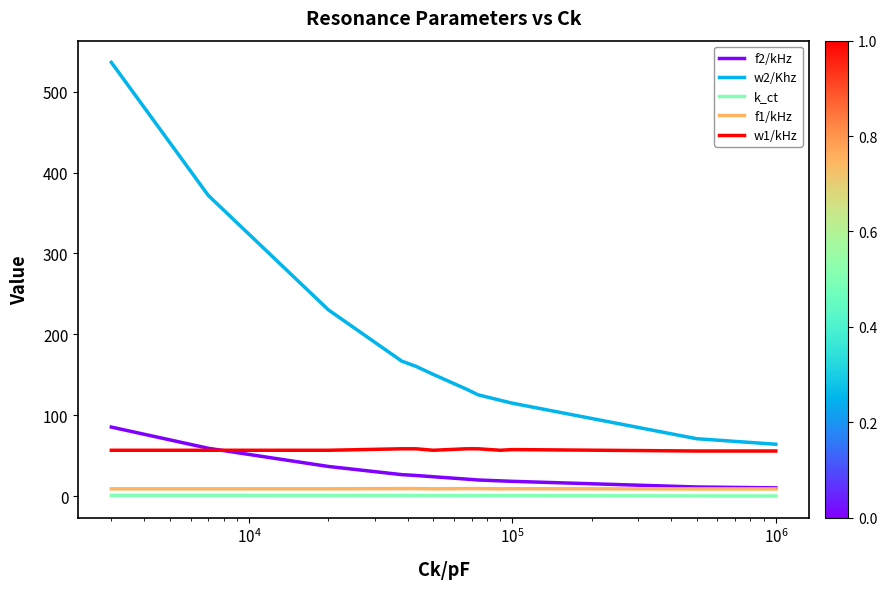

Which series has the largest range (max minus min)?

w2/Khz